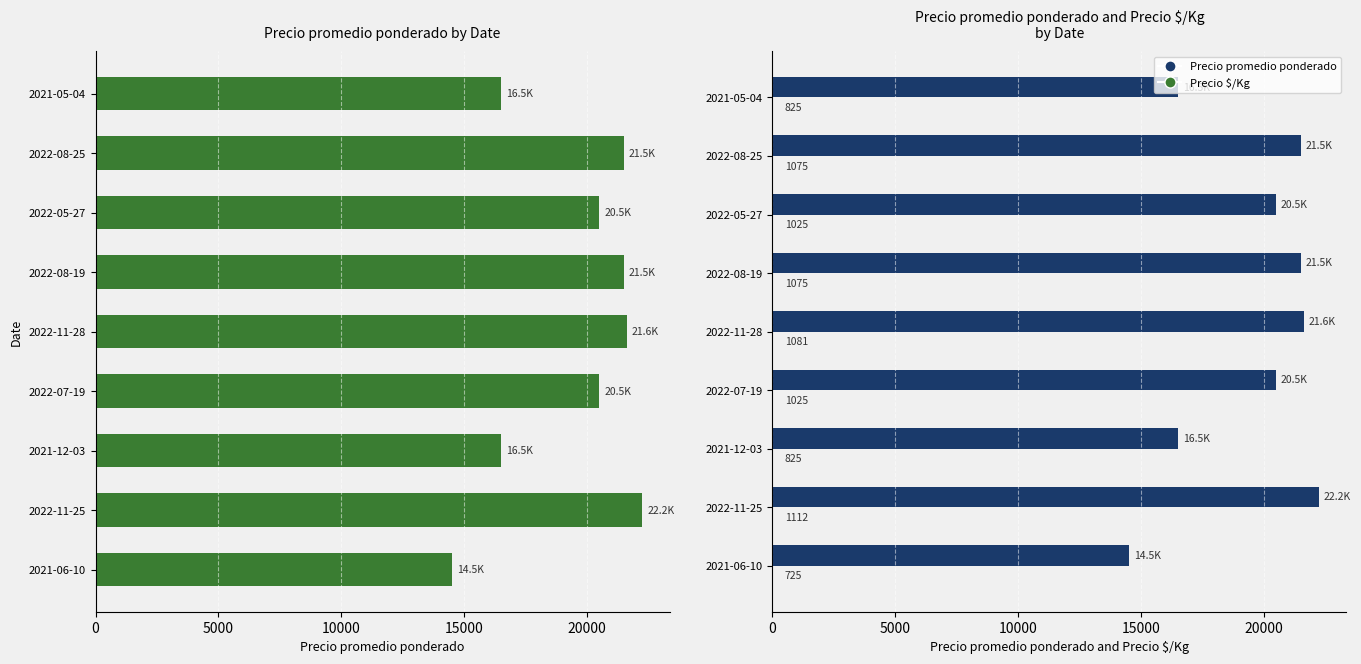

Which has a higher value, 2022-11-28 or 2021-12-03?

2022-11-28